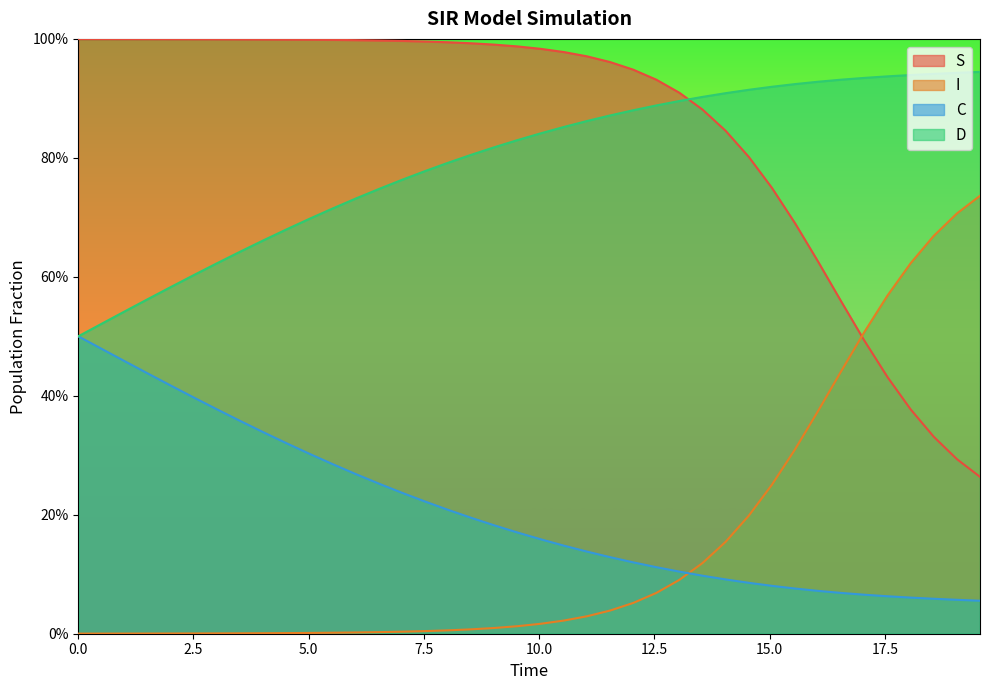

What is the difference between the second highest and second lowest values in the C series?

0.4